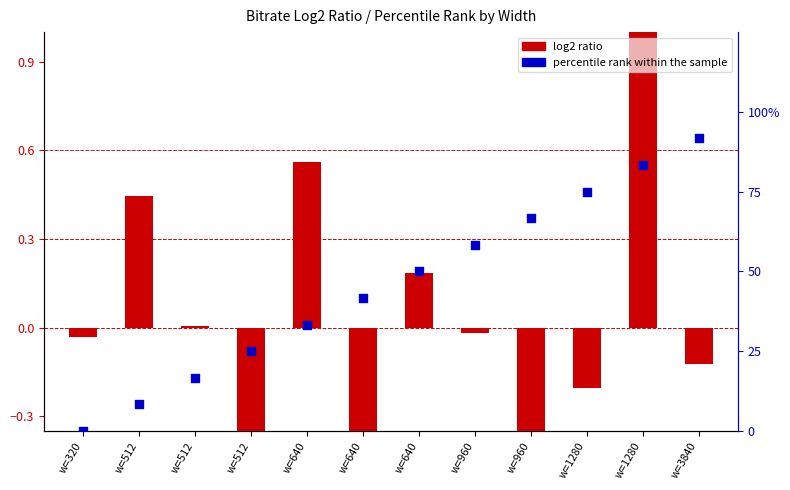

Is the value of log2 ratio at w=512 greater than the value of percentile rank within the sample at w=512?

No